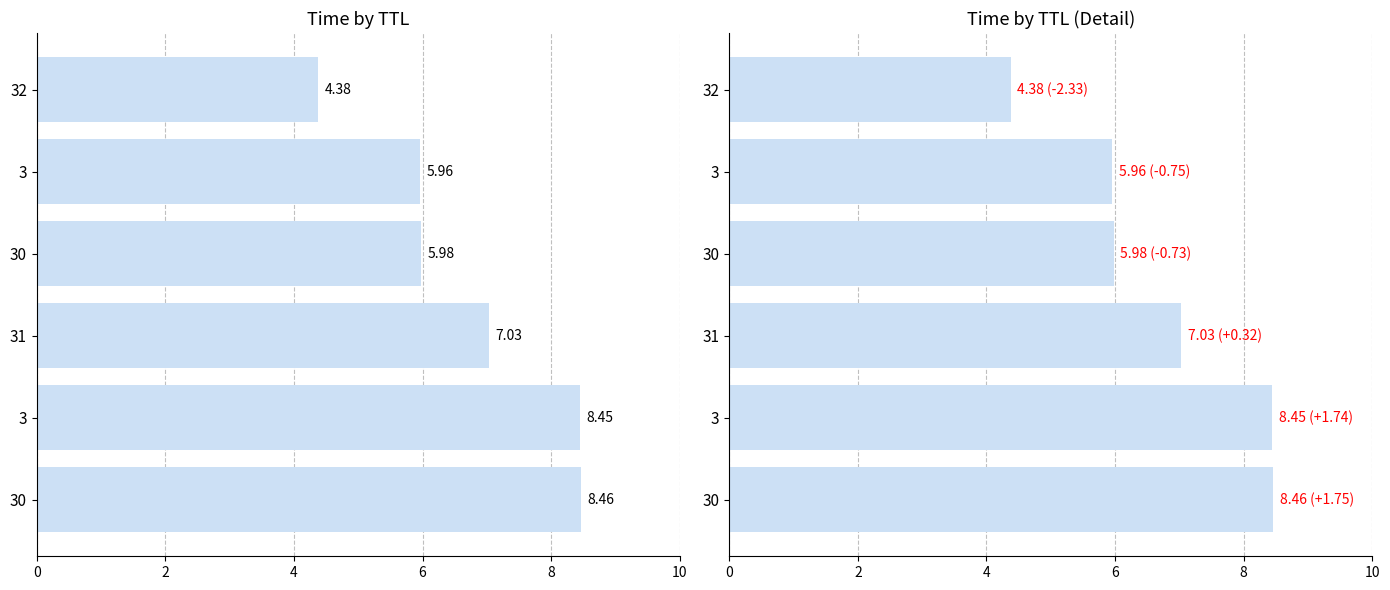

What is the difference between the second highest and minimum values?

4.1